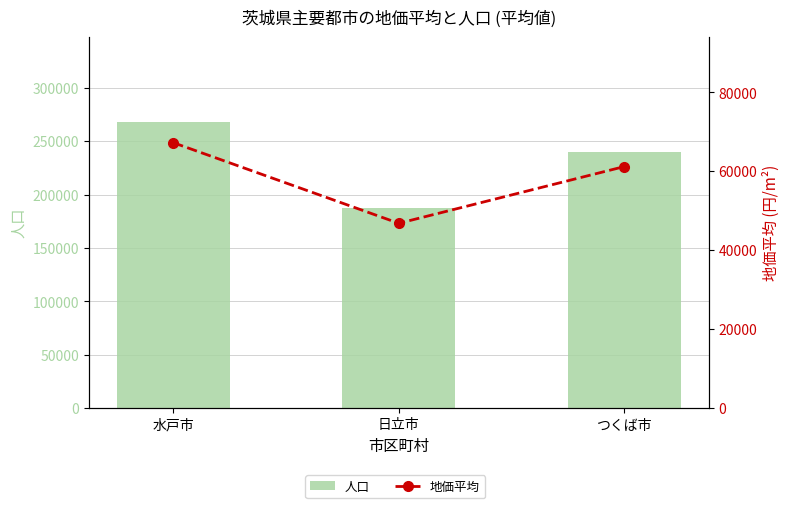

The value of 地価平均 at つくば市 is 97664. True or false?

False